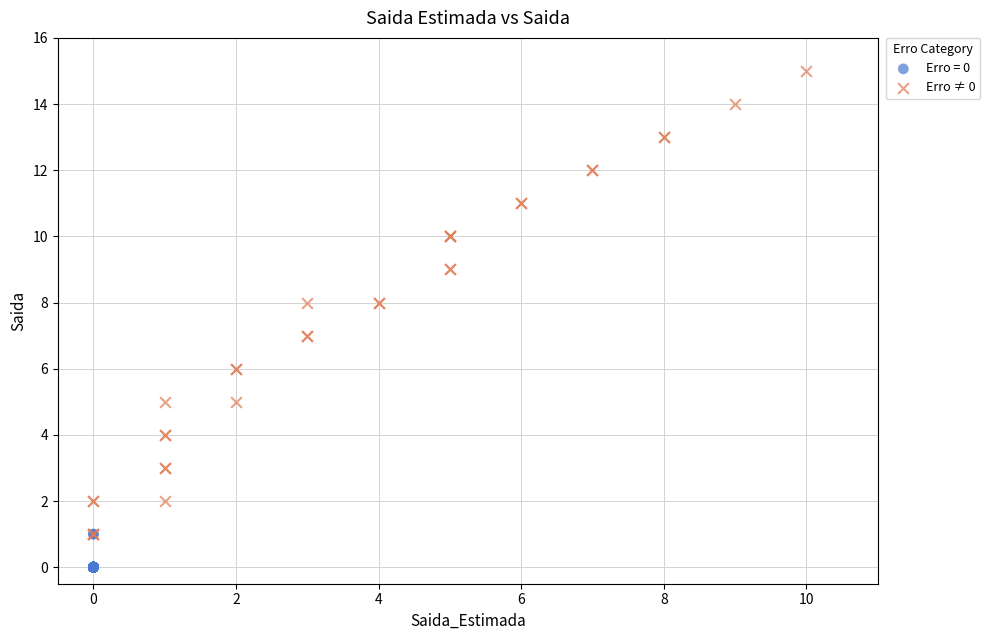

Which series has the widest spread of Y values?

Erro ≠ 0